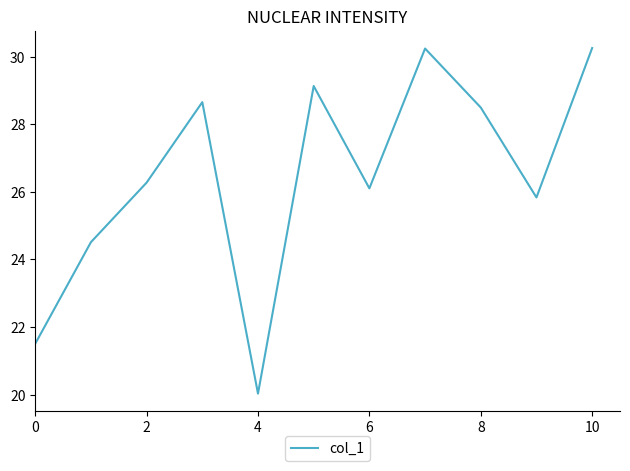

Does the chart have visible grid lines?

No